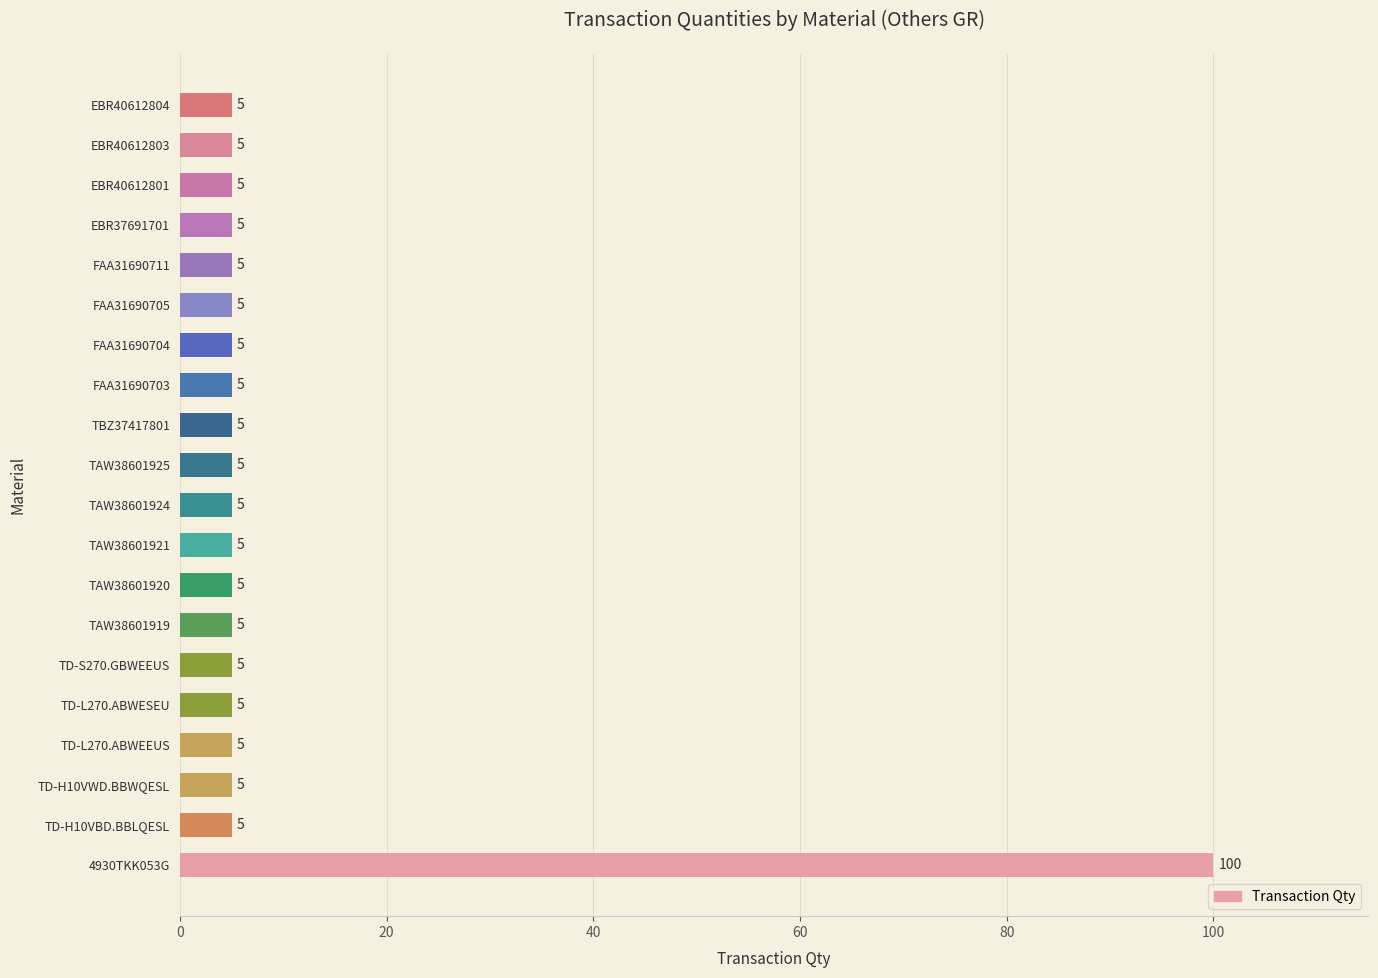

What is the average value?

10